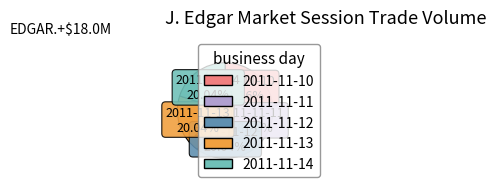

Is there any slice that represents more than half of the pie?

No